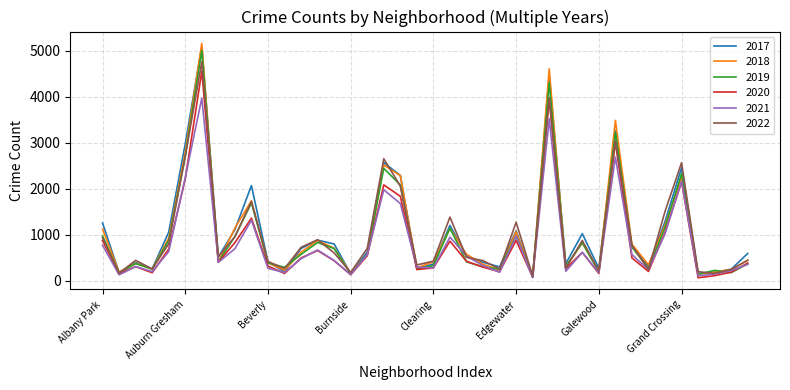

What is the maximum value shown in the chart?

5163